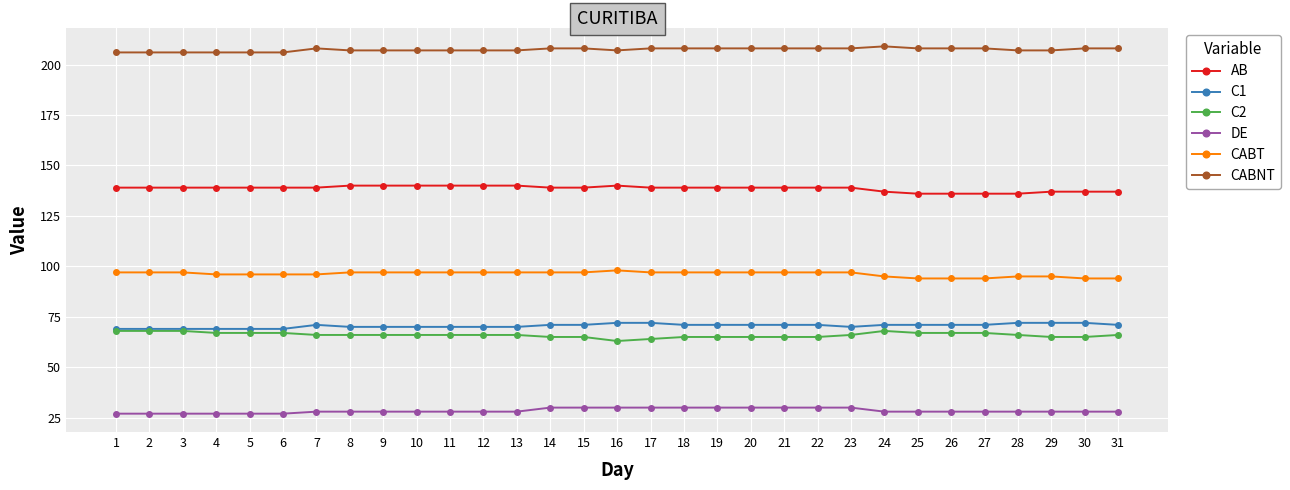

The value of AB at 19 is 139. True or false?

True